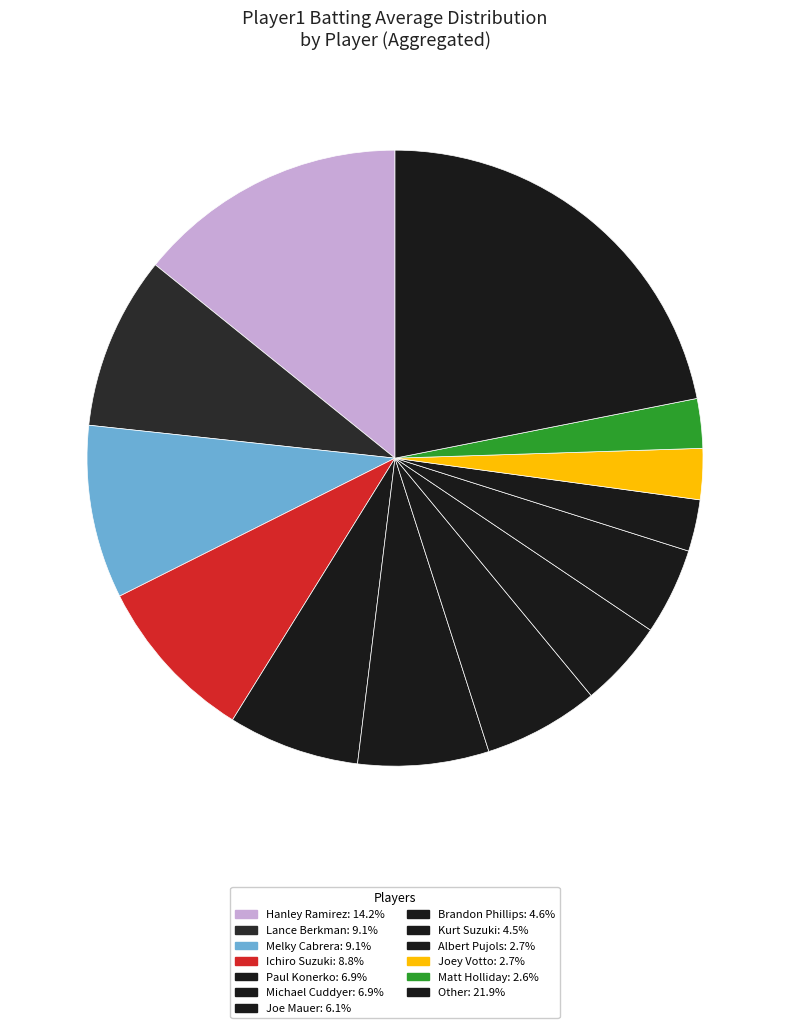

How many segments does this pie chart have?

13